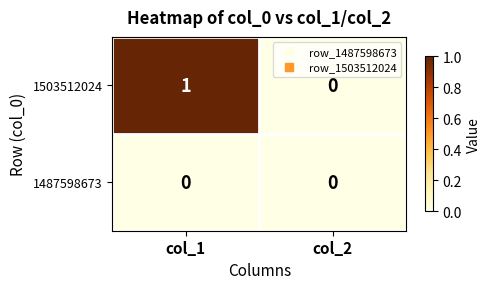

At which category does the chart reach its peak across all series?

col_1